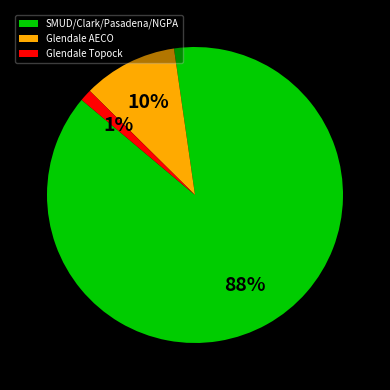

Count the number of slices in the pie.

3